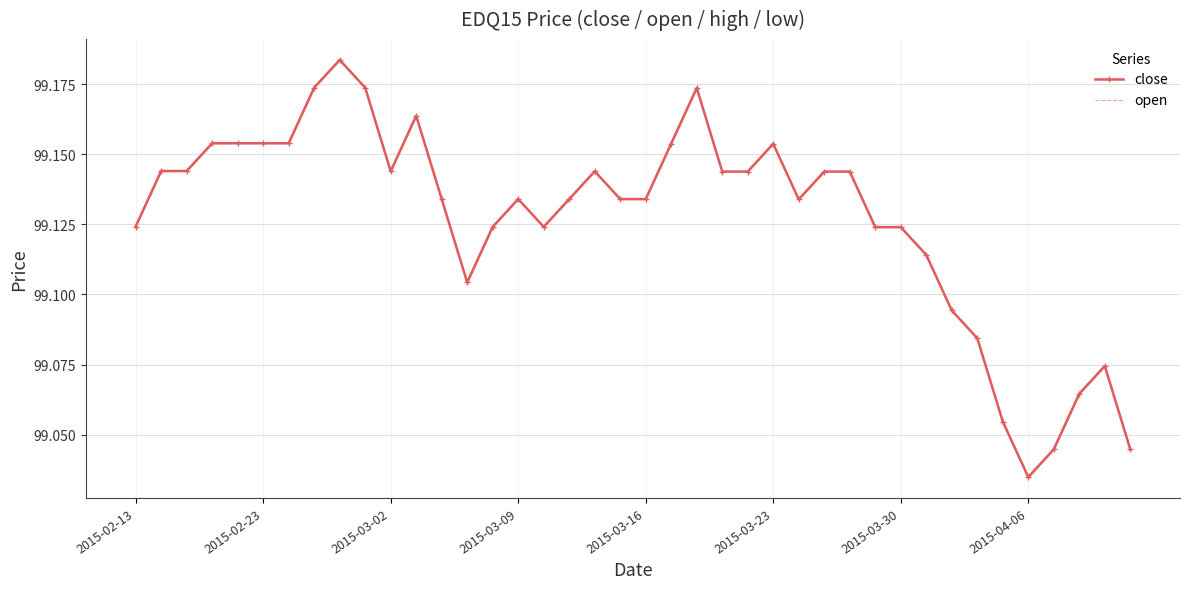

What is the sum of all close values?

3965.1